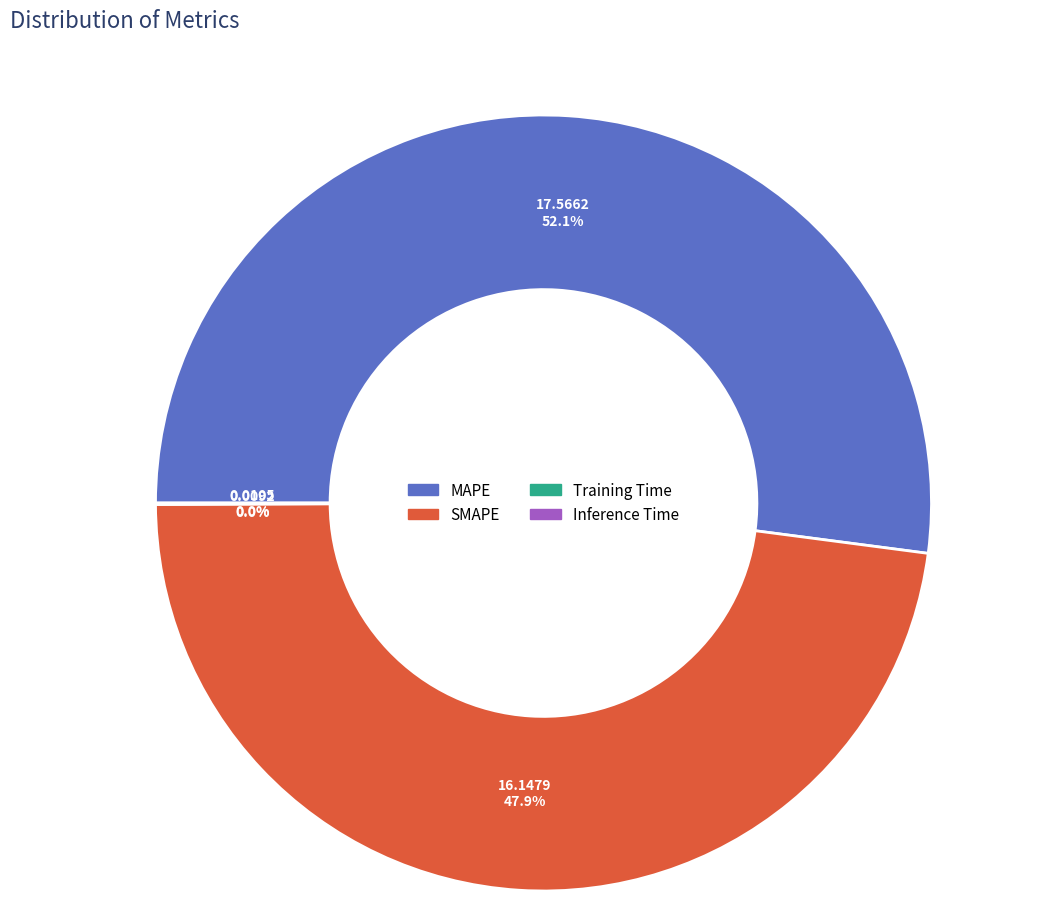

What portion of the pie excludes MAPE?

47.9%